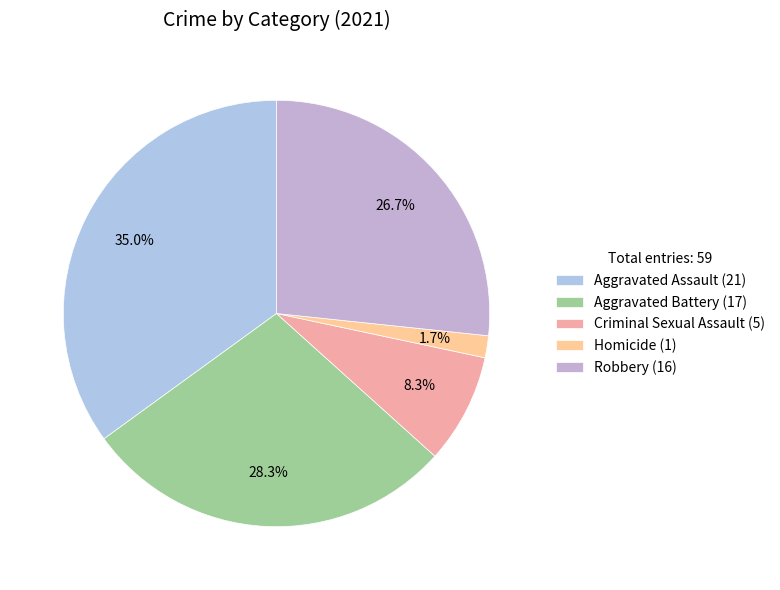

To the nearest percent, what percentage of the pie is Homicide?

2%